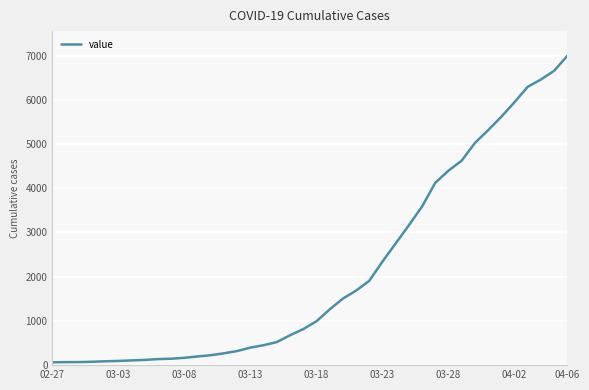

What is the maximum value shown in the chart?

6994